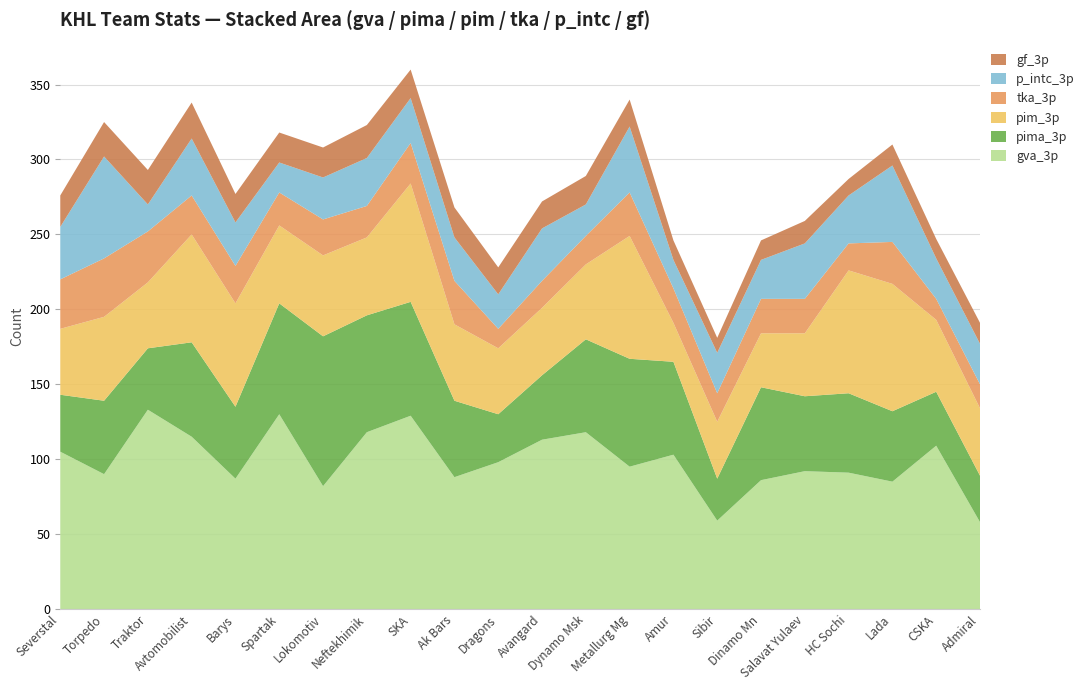

Reading right to left, what are all the values shown in this chart?

gva_3p: Admiral=58	CSKA=109	Lada=85	HC Sochi=91	Salavat Yulaev=92	Dinamo Mn=86	Sibir=59	Amur=103	Metallurg Mg=95	Dynamo Msk=118	Avangard=113	Dragons=98	Ak Bars=88	SKA=129	Neftekhimik=118	Lokomotiv=82	Spartak=130	Barys=87	Avtomobilist=115	Traktor=133	Torpedo=90	Severstal=105
pima_3p: Admiral=31	CSKA=36	Lada=47	HC Sochi=53	Salavat Yulaev=50	Dinamo Mn=62	Sibir=28	Amur=62	Metallurg Mg=72	Dynamo Msk=62	Avangard=43	Dragons=32	Ak Bars=51	SKA=76	Neftekhimik=78	Lokomotiv=100	Spartak=74	Barys=48	Avtomobilist=63	Traktor=41	Torpedo=49	Severstal=38
pim_3p: Admiral=45	CSKA=48	Lada=85	HC Sochi=82	Salavat Yulaev=42	Dinamo Mn=36	Sibir=38	Amur=26	Metallurg Mg=82	Dynamo Msk=50	Avangard=45	Dragons=44	Ak Bars=51	SKA=79	Neftekhimik=52	Lokomotiv=54	Spartak=52	Barys=69	Avtomobilist=72	Traktor=44	Torpedo=56	Severstal=44
tka_3p: Admiral=16	CSKA=14	Lada=28	HC Sochi=18	Salavat Yulaev=23	Dinamo Mn=23	Sibir=19	Amur=23	Metallurg Mg=29	Dynamo Msk=19	Avangard=18	Dragons=13	Ak Bars=29	SKA=27	Neftekhimik=21	Lokomotiv=24	Spartak=22	Barys=25	Avtomobilist=26	Traktor=34	Torpedo=39	Severstal=33
p_intc_3p: Admiral=27	CSKA=27	Lada=51	HC Sochi=32	Salavat Yulaev=37	Dinamo Mn=26	Sibir=27	Amur=19	Metallurg Mg=44	Dynamo Msk=21	Avangard=35	Dragons=23	Ak Bars=29	SKA=30	Neftekhimik=32	Lokomotiv=28	Spartak=20	Barys=29	Avtomobilist=38	Traktor=18	Torpedo=68	Severstal=35
gf_3p: Admiral=14	CSKA=13	Lada=14	HC Sochi=11	Salavat Yulaev=15	Dinamo Mn=13	Sibir=10	Amur=13	Metallurg Mg=18	Dynamo Msk=19	Avangard=18	Dragons=18	Ak Bars=20	SKA=19	Neftekhimik=22	Lokomotiv=20	Spartak=20	Barys=19	Avtomobilist=24	Traktor=23	Torpedo=23	Severstal=21